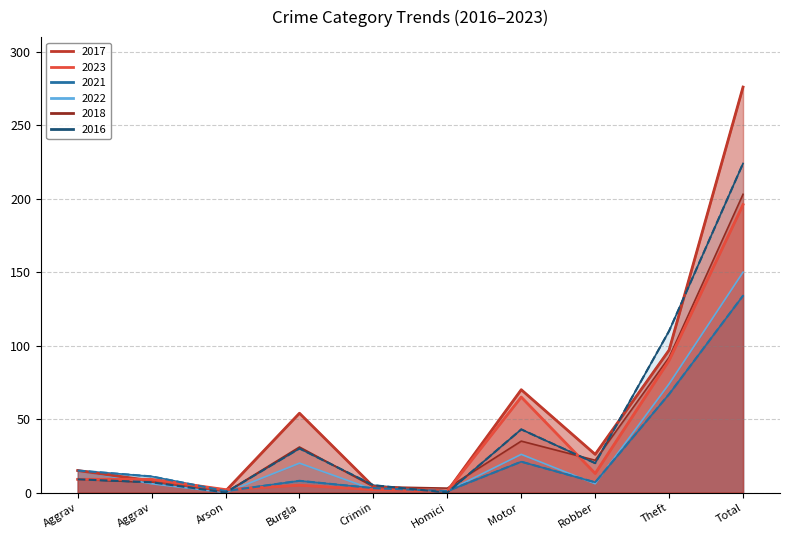

At which category does 2017 reach its first local valley?

Arson